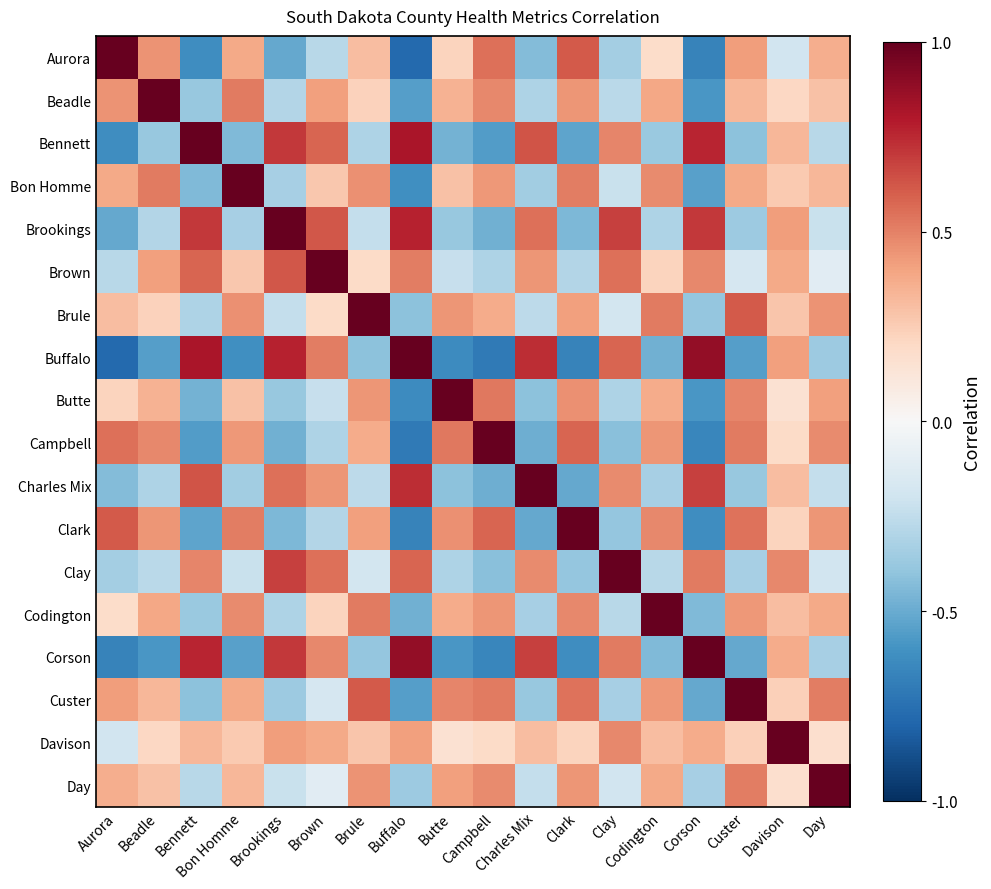

What is the total value across all series at Campbell?

1.9